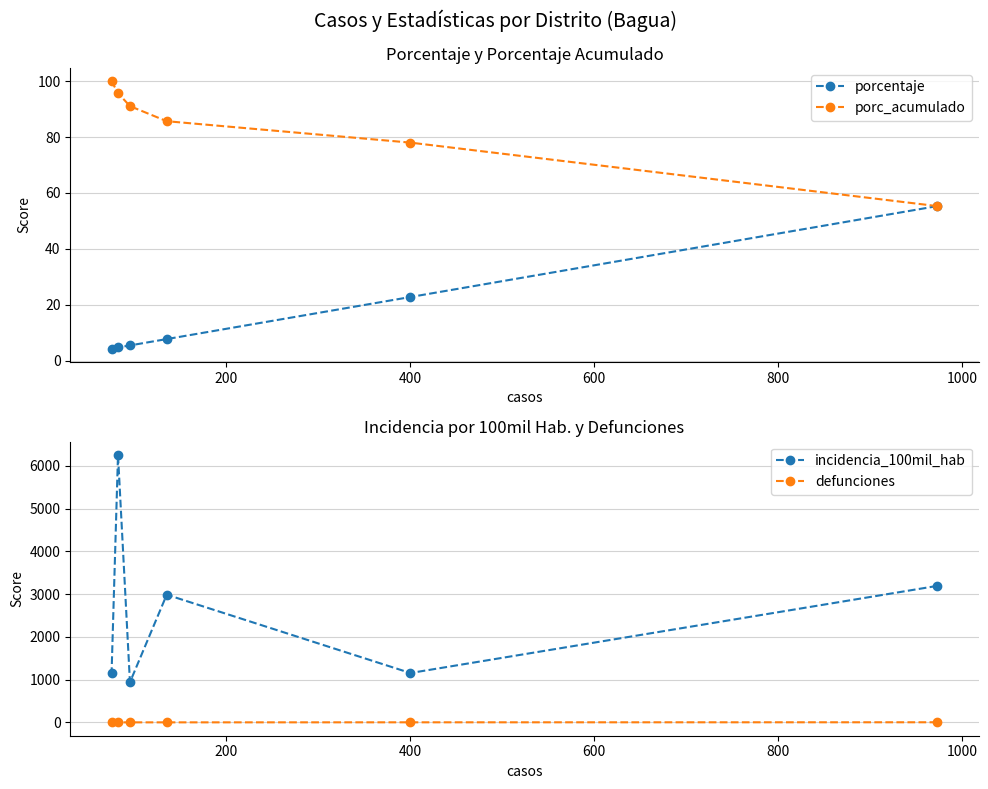

What is the lowest value of the incidencia_100mil_hab series?

938.1